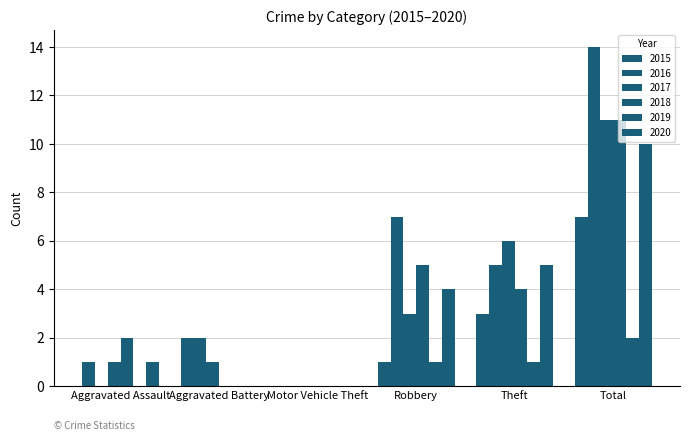

The value of 2015 at Aggravated Battery is 2. True or false?

True